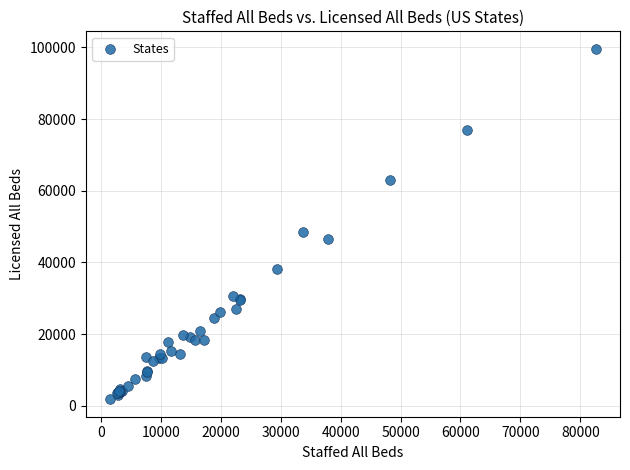

What Y value in the scatter plot is closest to 50713?

48487